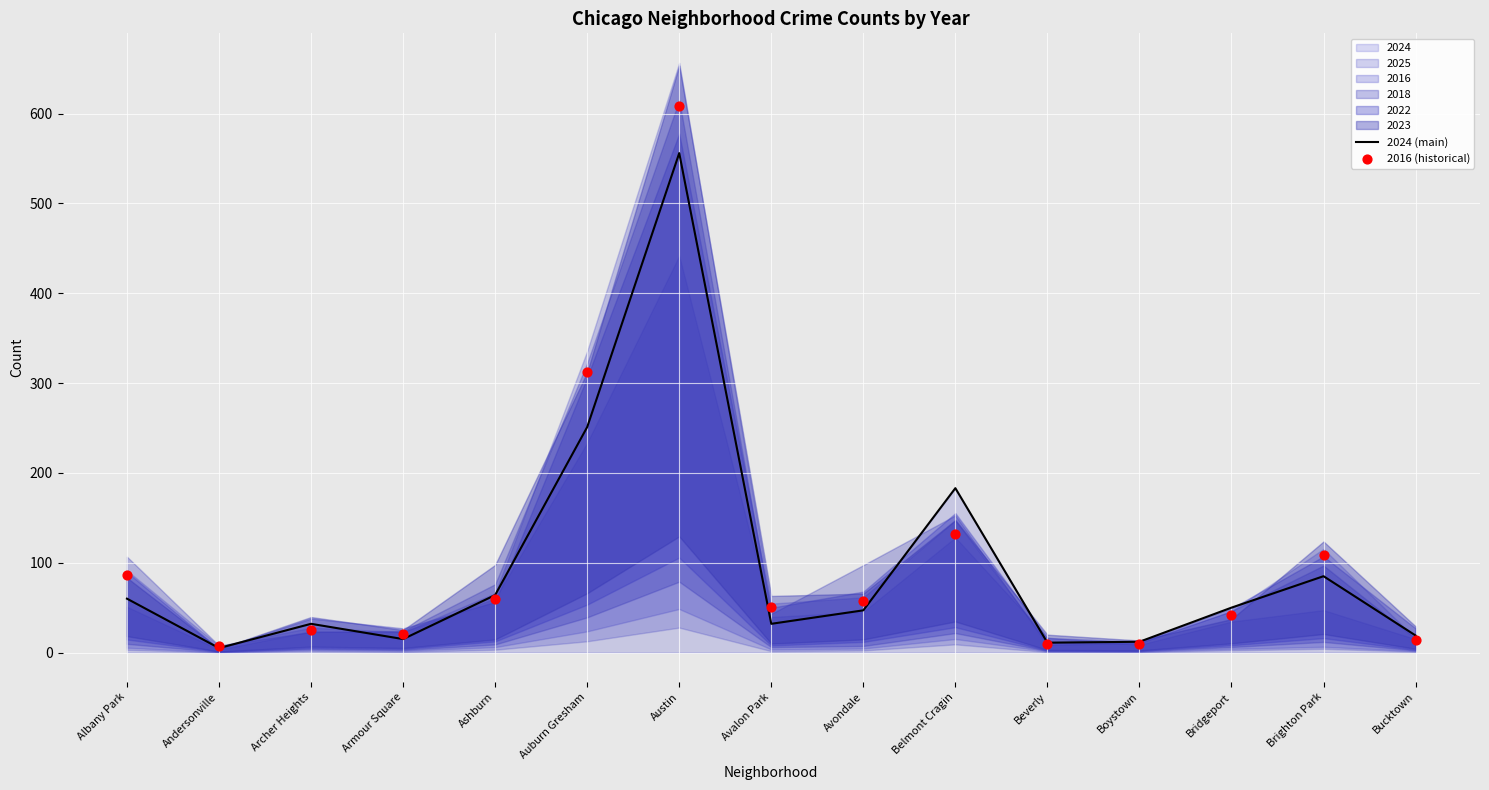

What is the total value across all series at Ashburn?

124